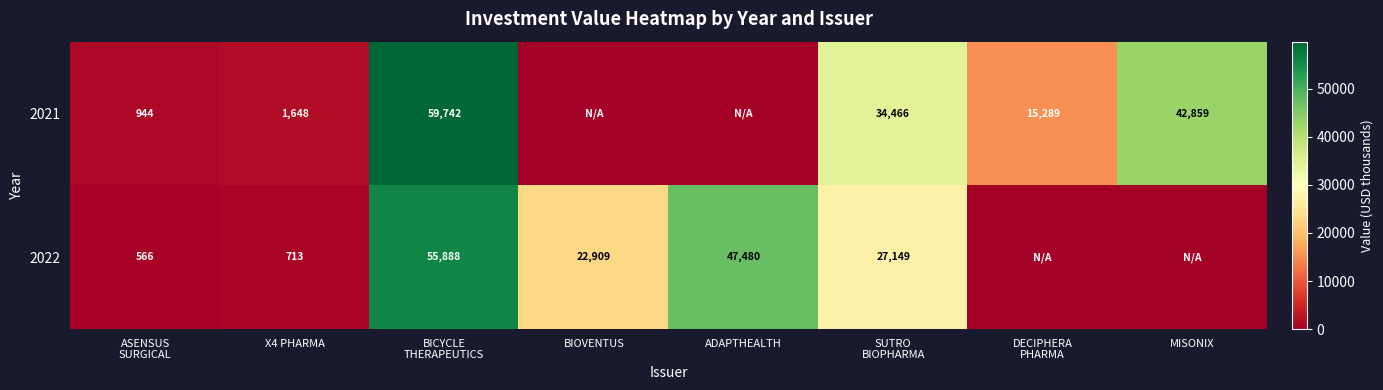

At BICYCLE
THERAPEUTICS, list the series in order from smallest to largest.

2022, 2021